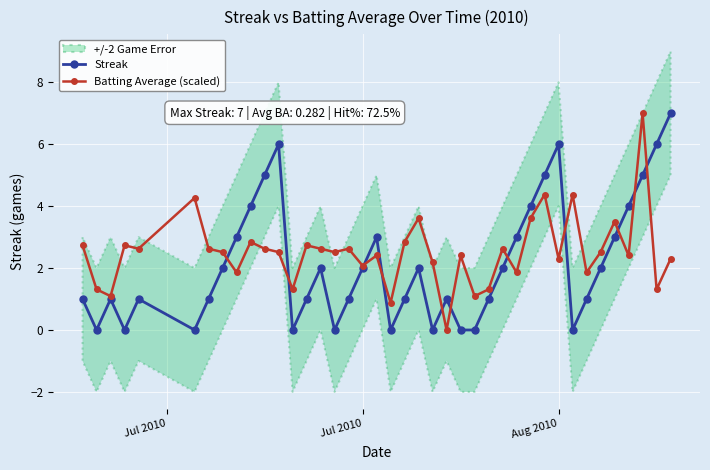

How many times do Batting Average (scaled) and Streak cross each other?

11